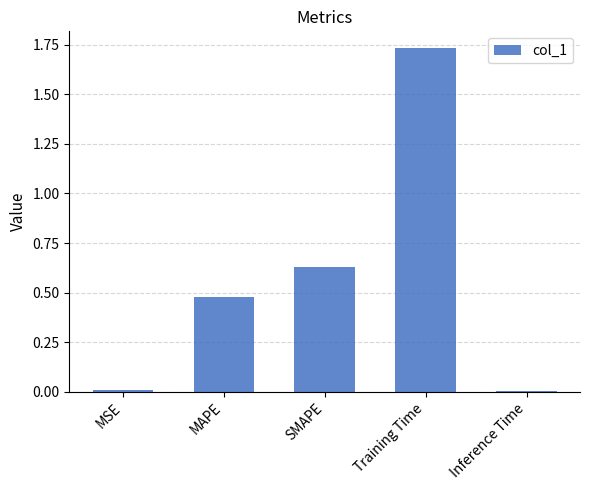

What is the label of the 5th bar from the left?

Inference Time